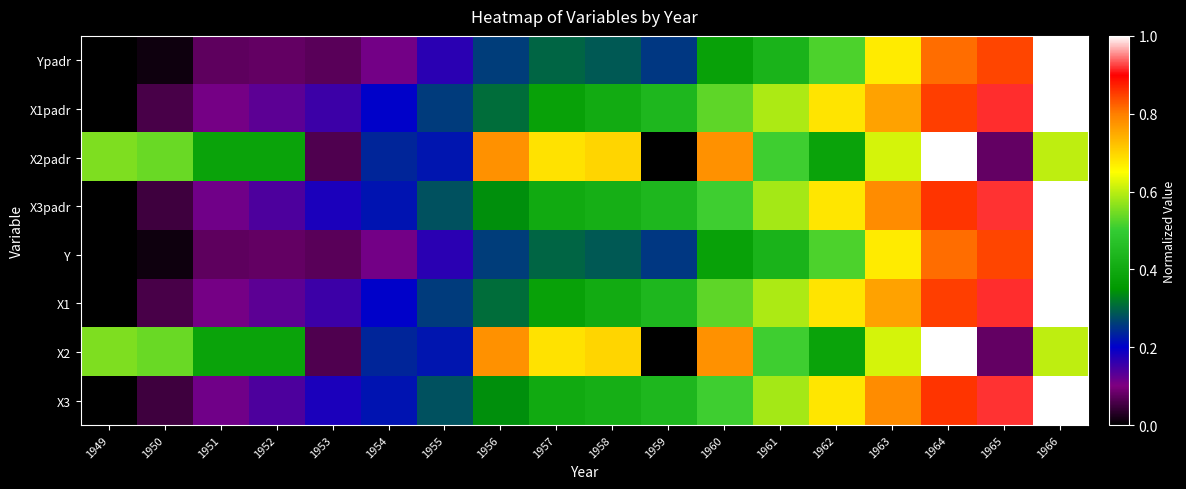

What is the spread (max minus min) of values at 1964?

0.2